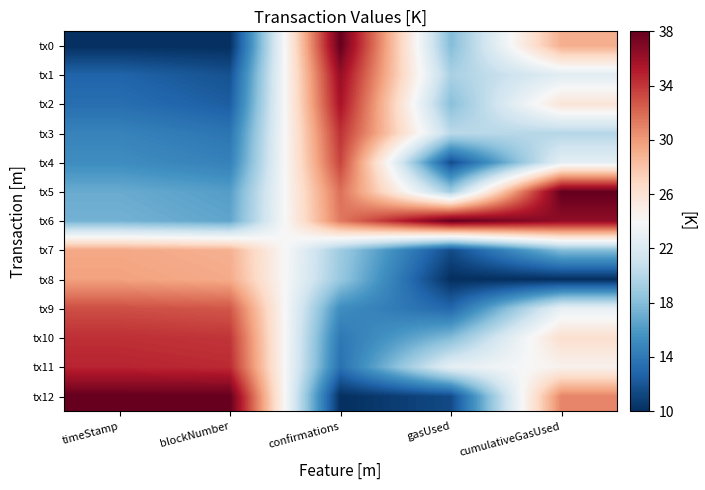

Which label corresponds to the smallest value in the chart?

timeStamp